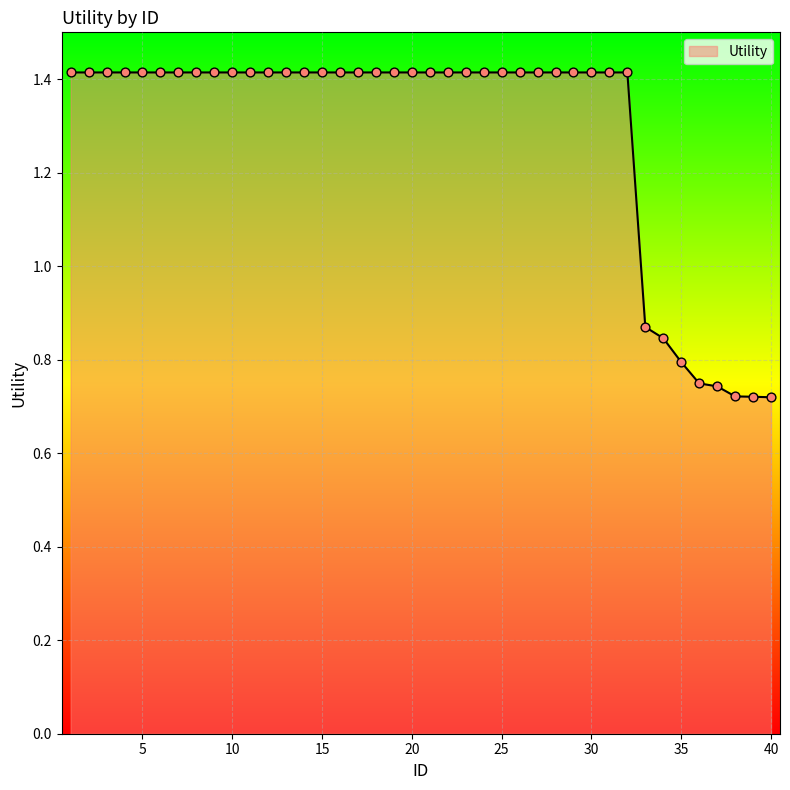

What is the maximum value shown in the chart?

1.4